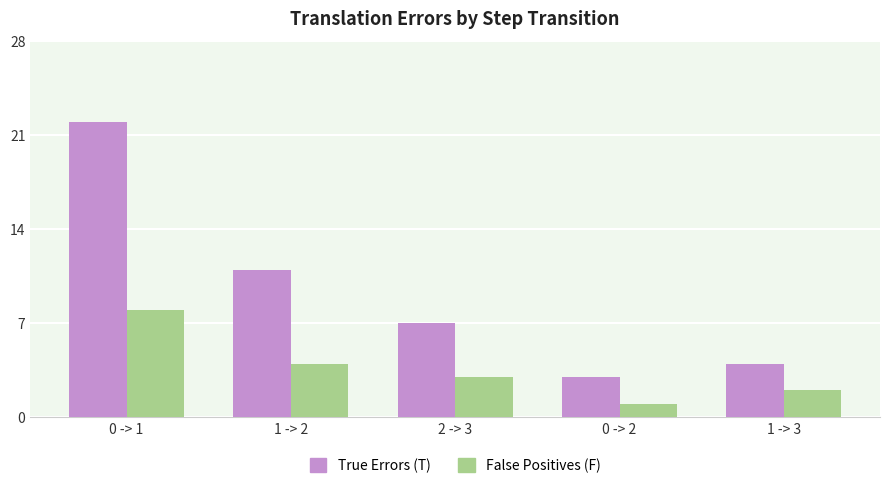

List the series in order of their peak value, highest first.

True Errors (T), False Positives (F)